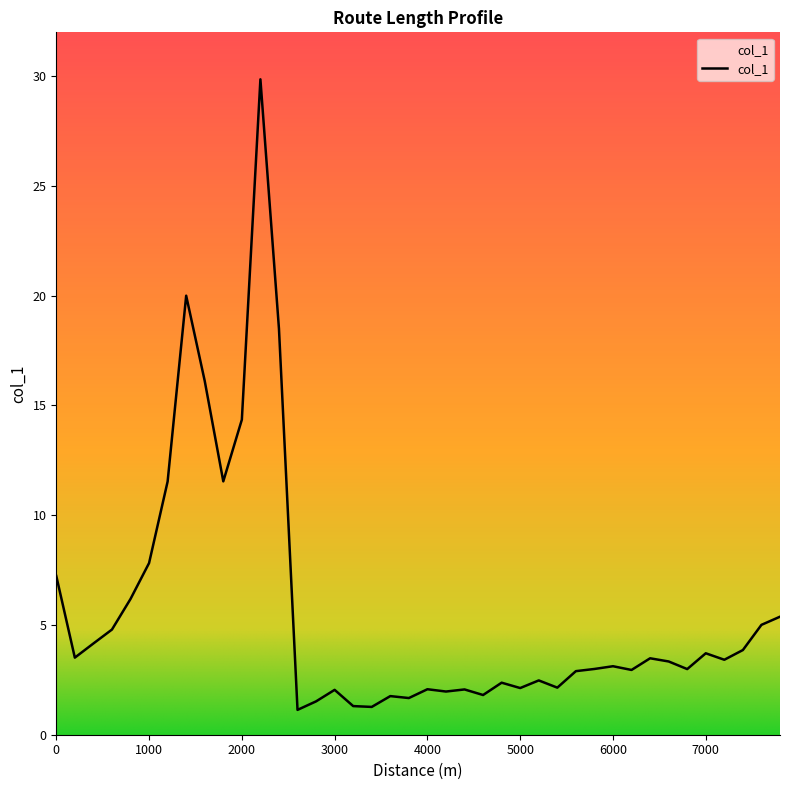

What is the greatest value displayed?

29.9